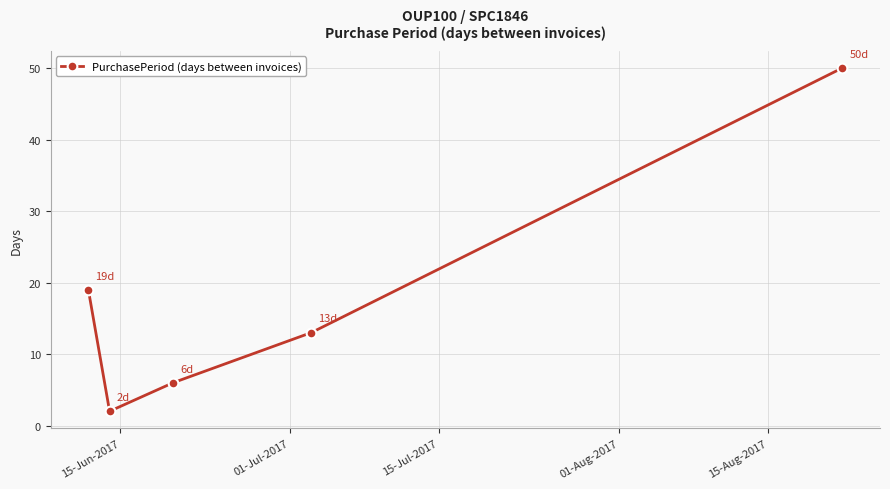

What is the greatest value displayed?

50